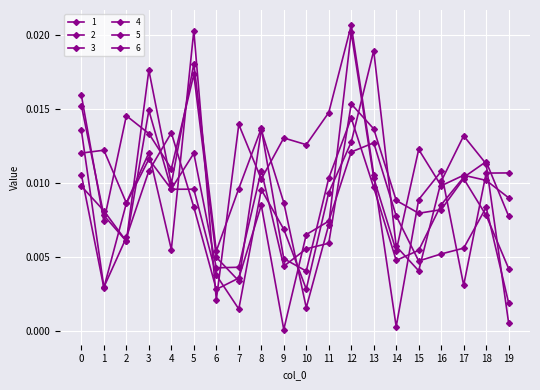

How many lines are shown in the chart?

6